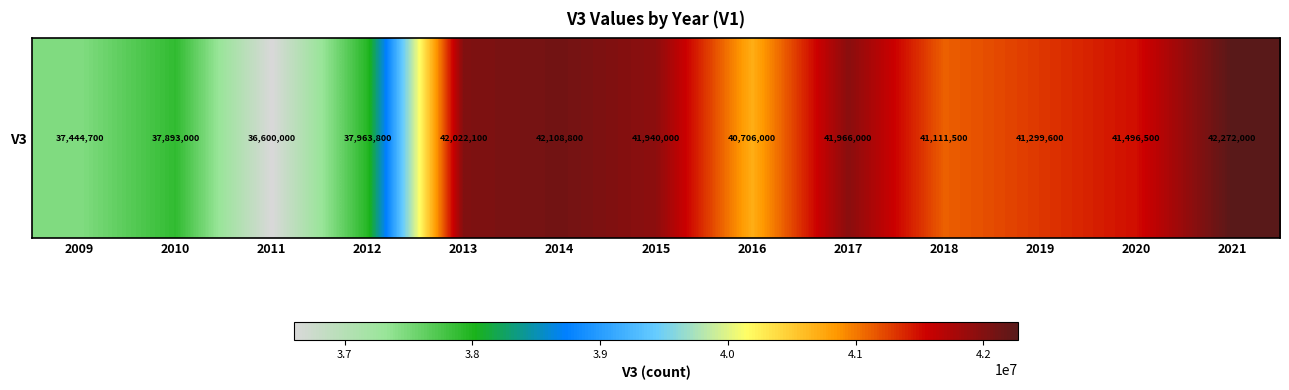

The chart shows a value of 16979004 at 2011. True or false?

False